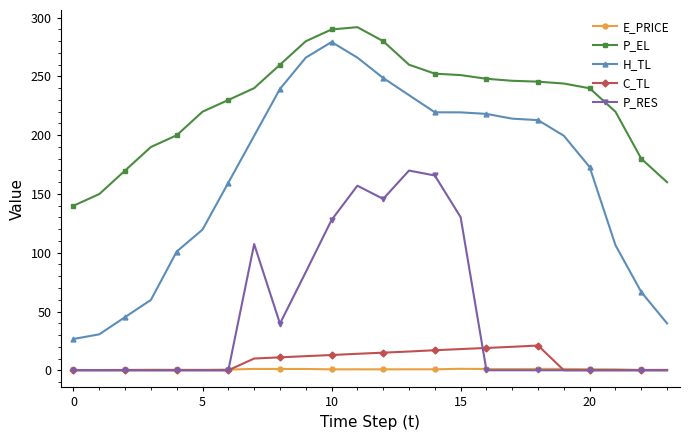

At how many categories does at least one series exceed 72?

24